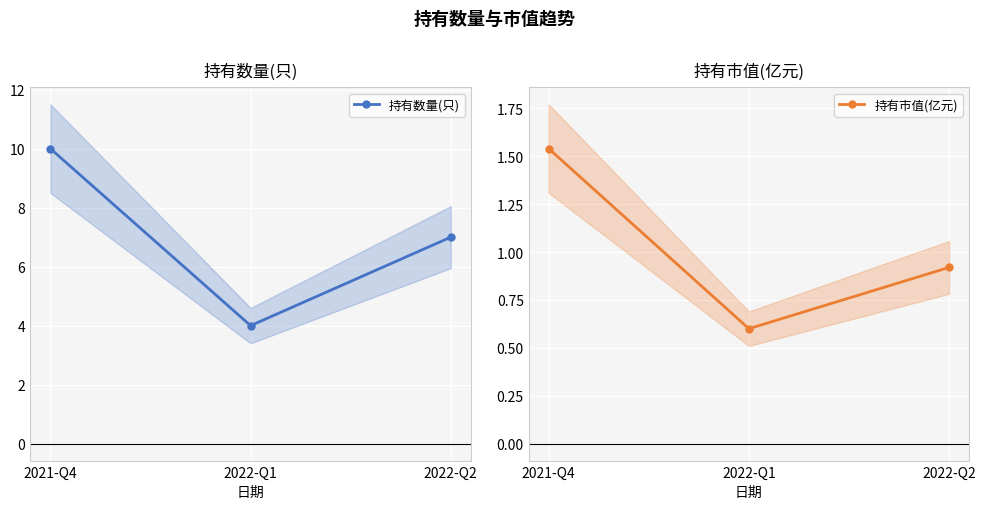

How many lines are shown in the chart?

2